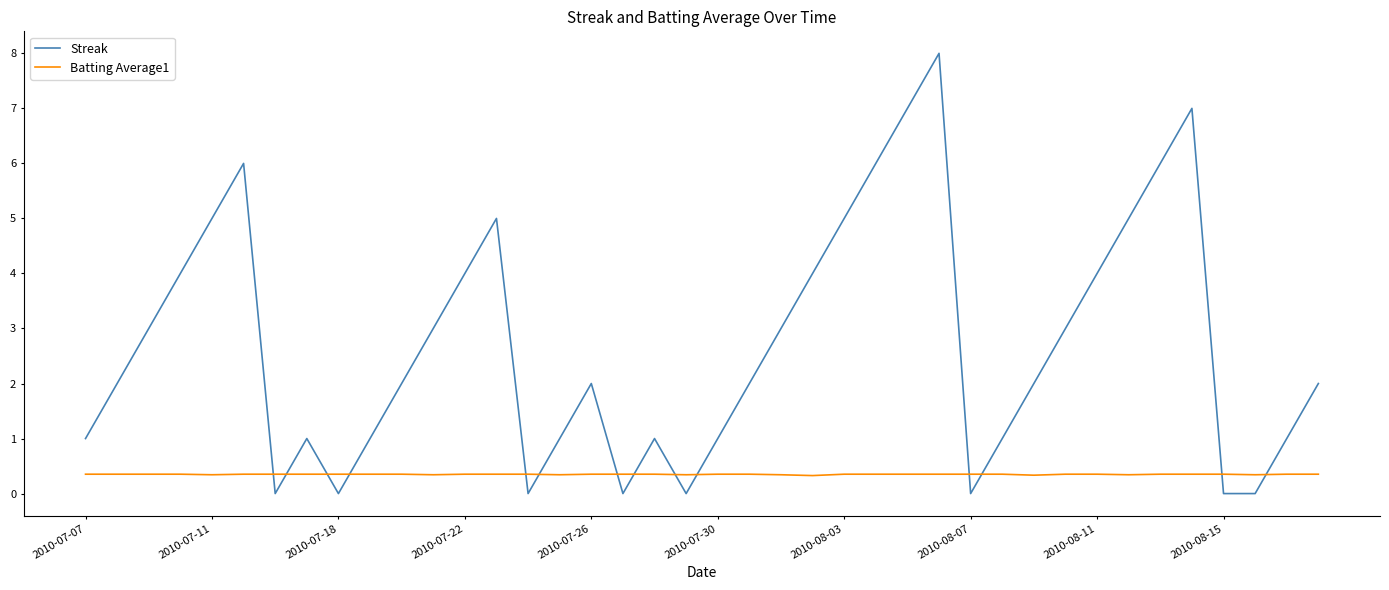

What is the difference between the maximum and minimum values in the Streak series?

8.0